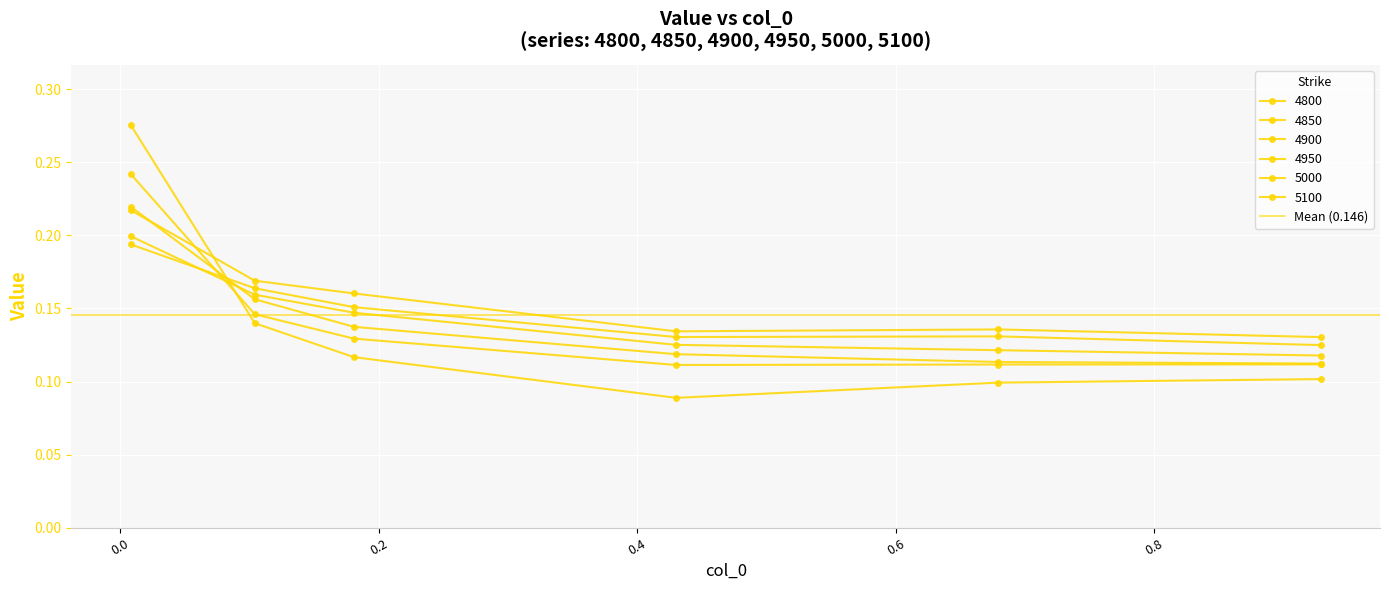

Does the chart display data point markers on the line(s)?

Yes